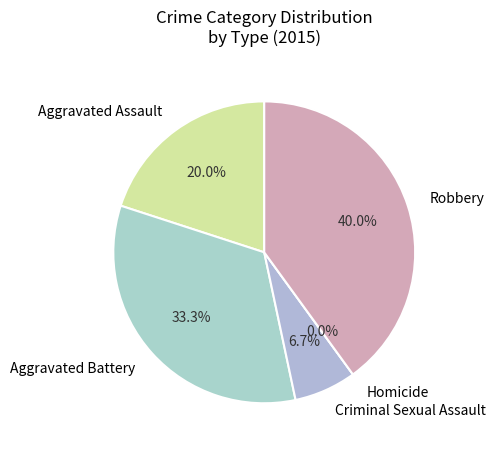

Does any single category account for the majority?

No